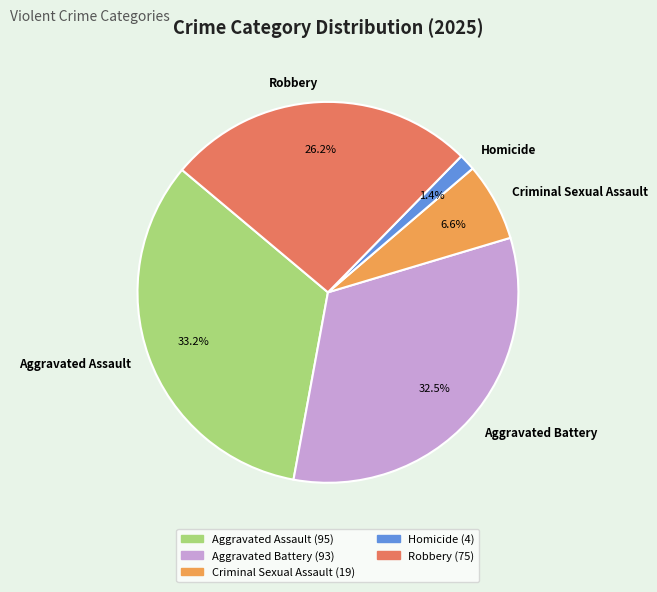

To the nearest percent, what is the combined percentage of Criminal Sexual Assault and Robbery?

33%